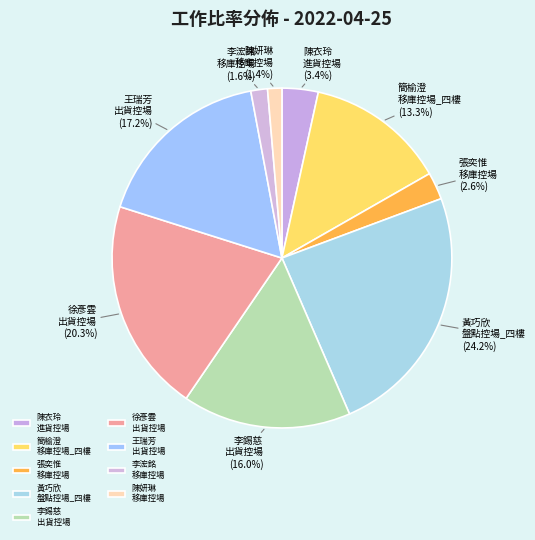

How many segments does this pie chart have?

9